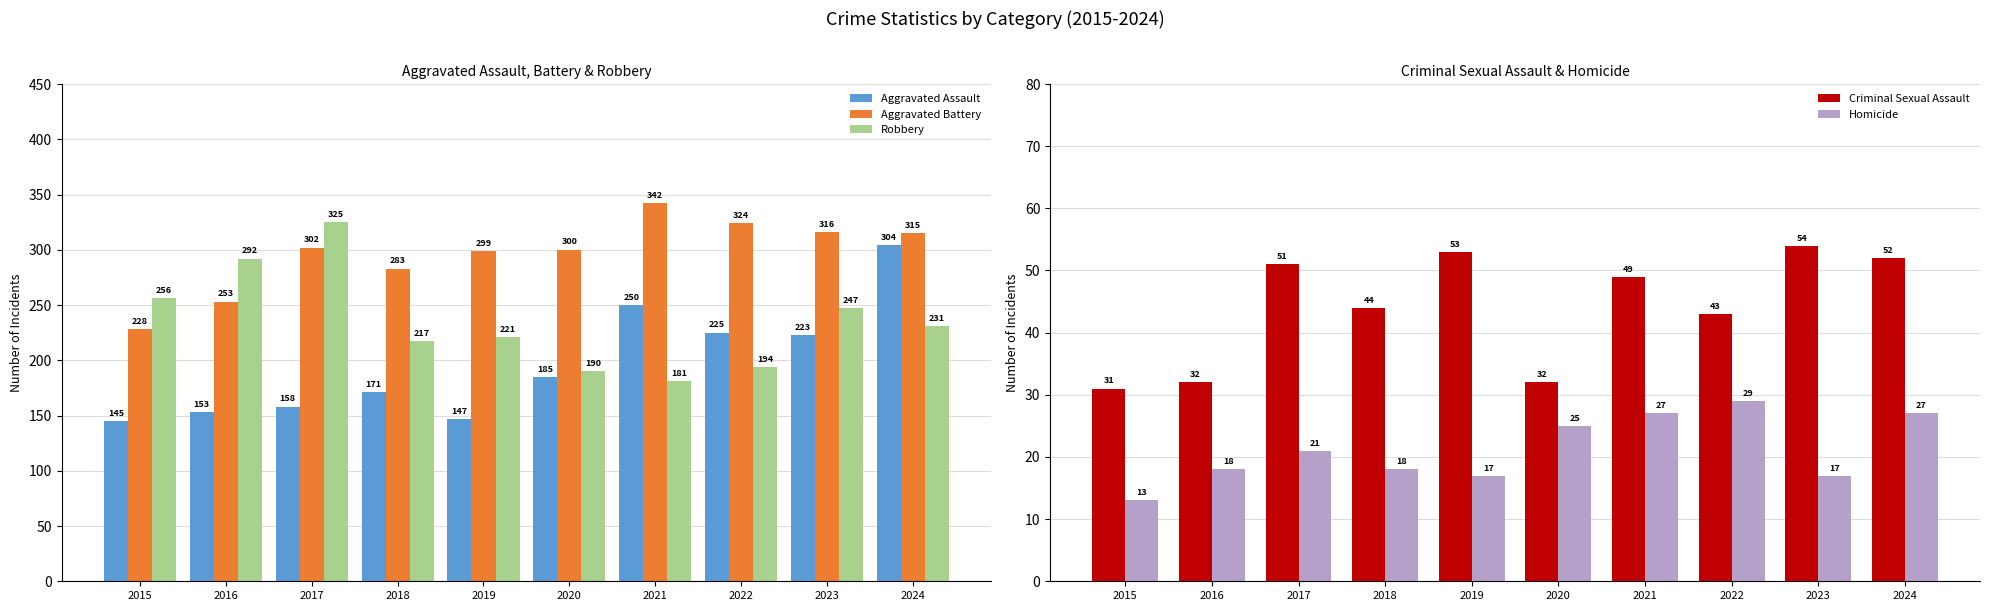

Which has a higher value, 2022 or 2017?

2022